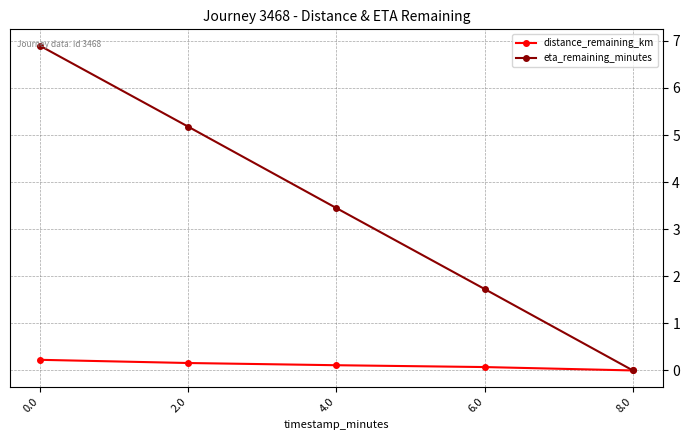

At which category does the chart reach its minimum across all series?

8.0